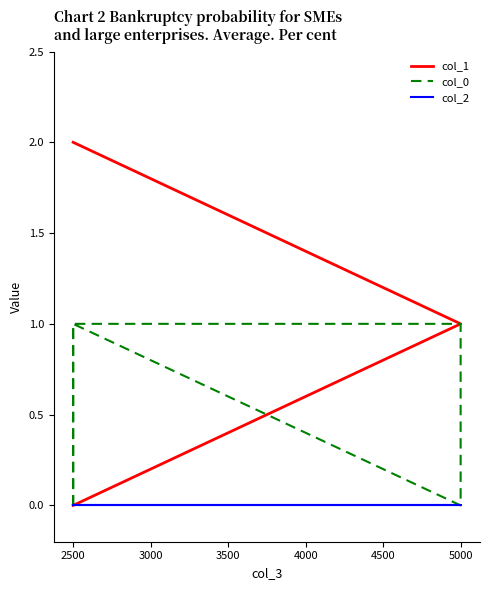

Which category has the highest value in the col_2 series?

2500